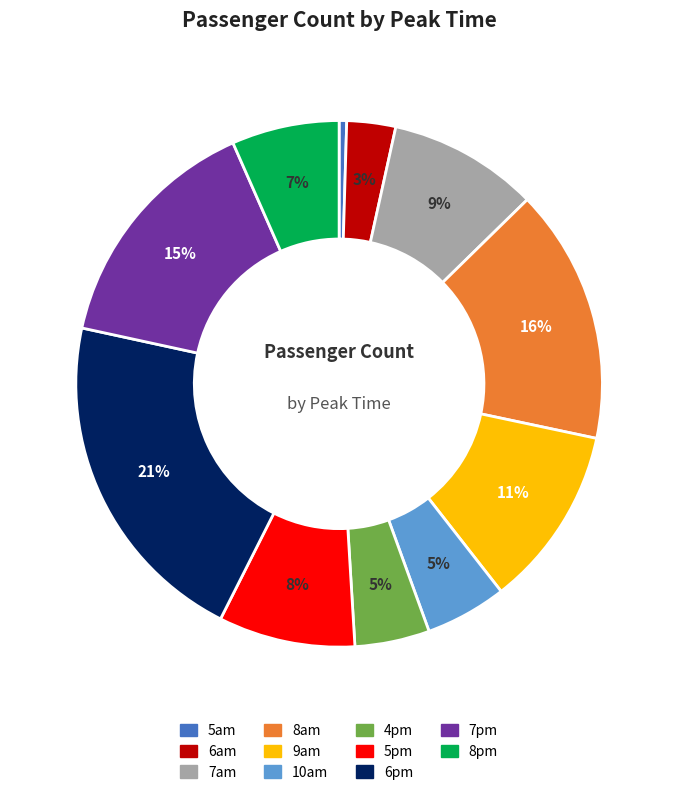

To the nearest percent, what is the difference between the largest and smallest slice percentages?

21%